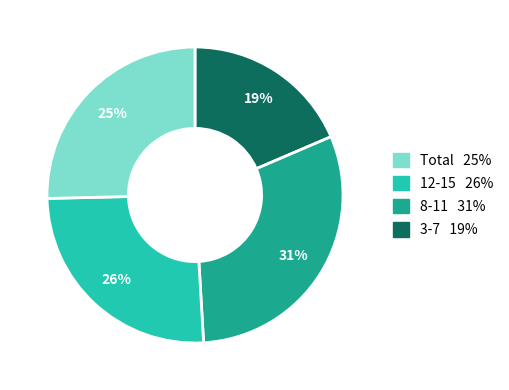

How many segments does this pie chart have?

4